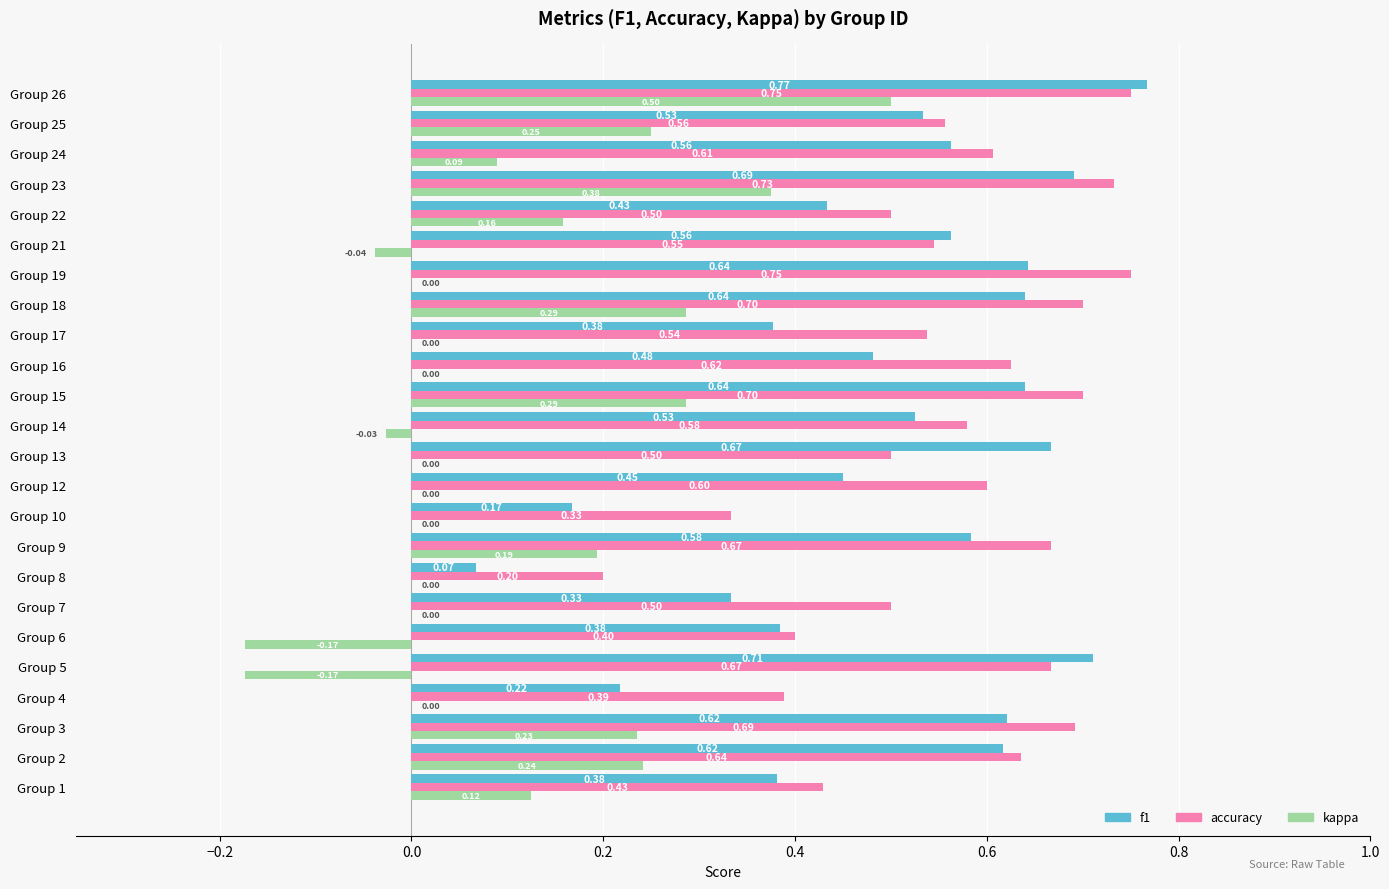

How many series are shown in this chart?

3